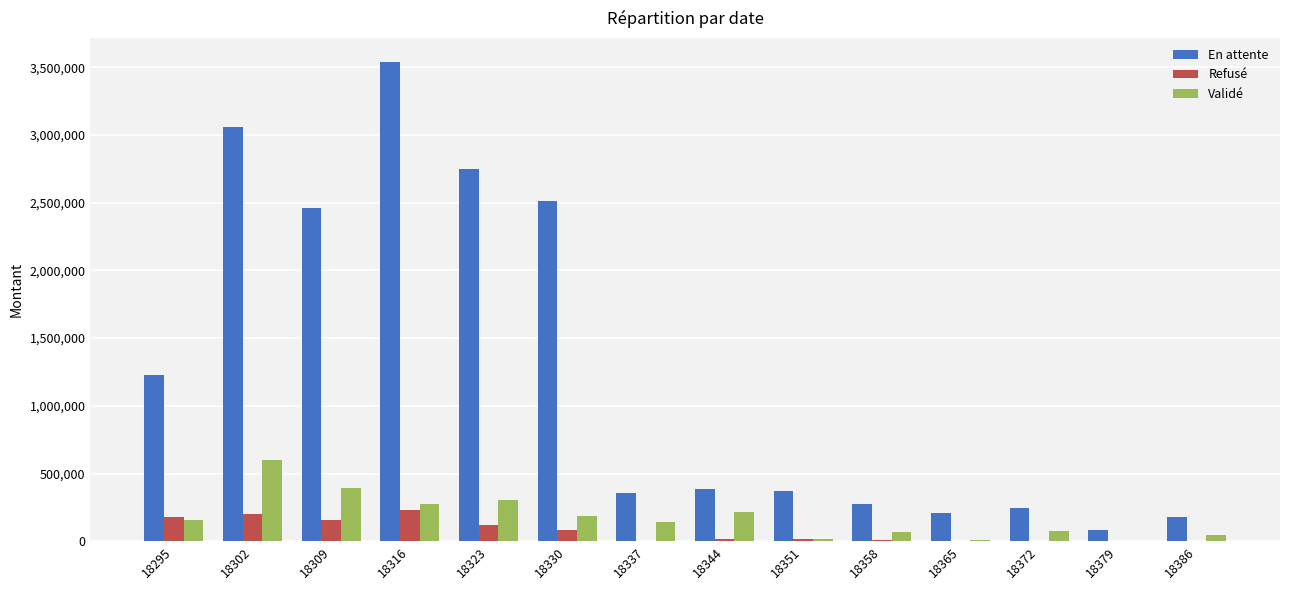

Read the Validé value at 18295.

159041.7